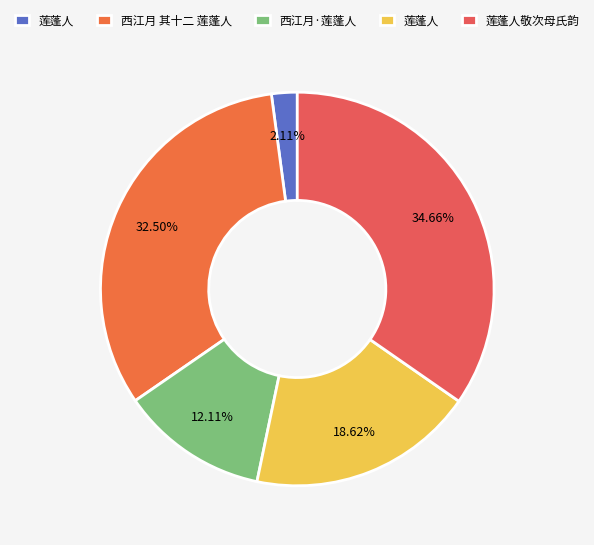

Which category has the biggest portion of the pie?

莲蓬人敬次母氏韵